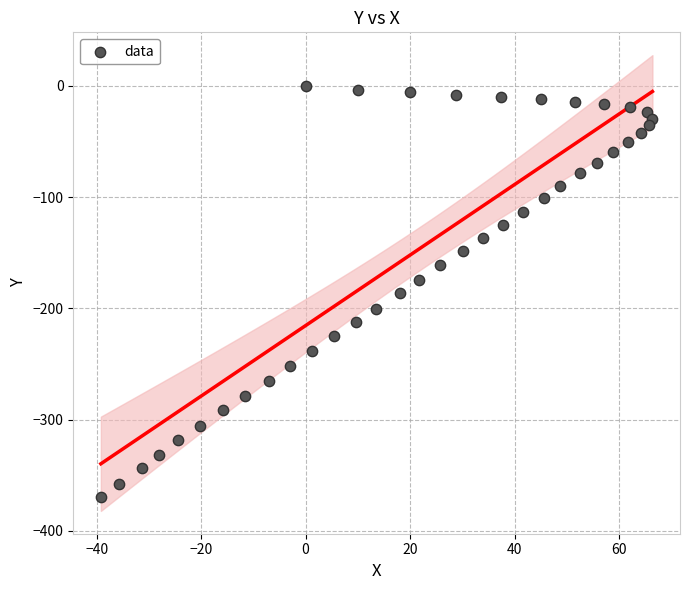

What is the range of Y values (max minus min)?

369.6